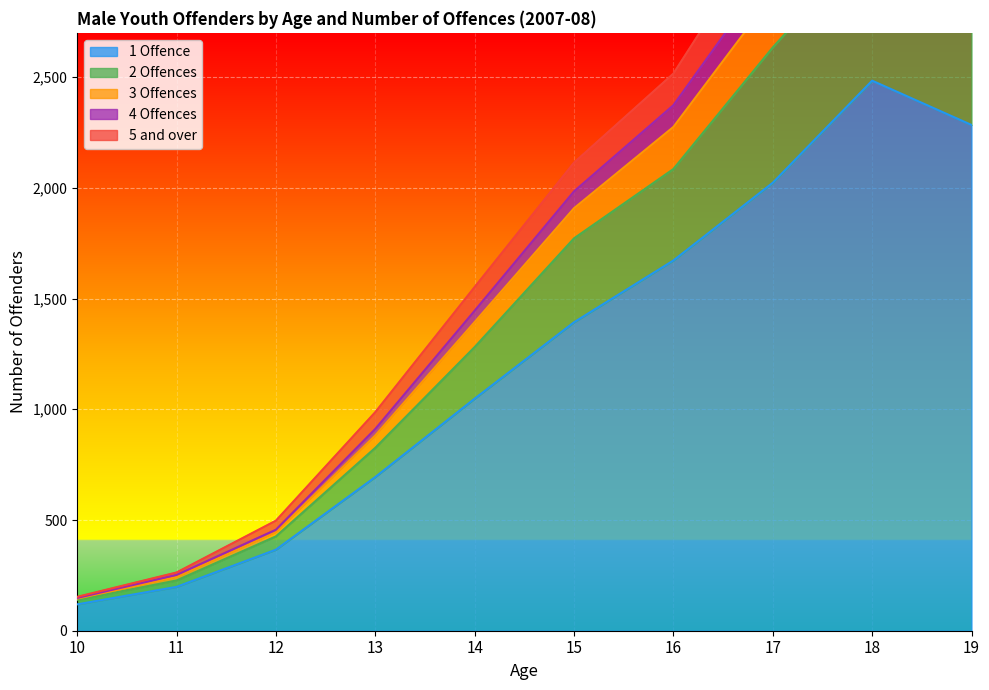

Between 17 and 15, which is larger?

17